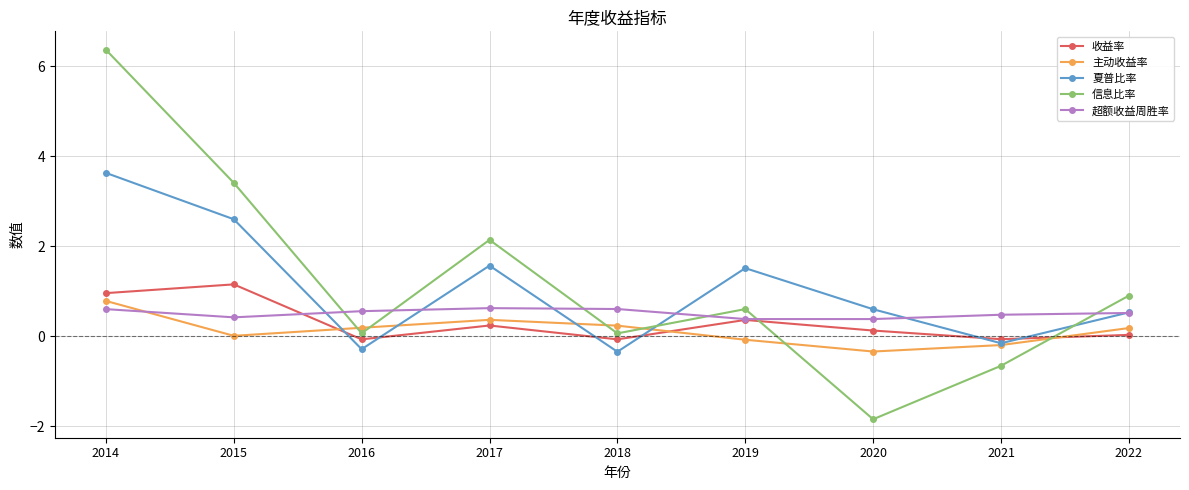

The 收益率 series shows 0.0 at 2022. True or false?

True